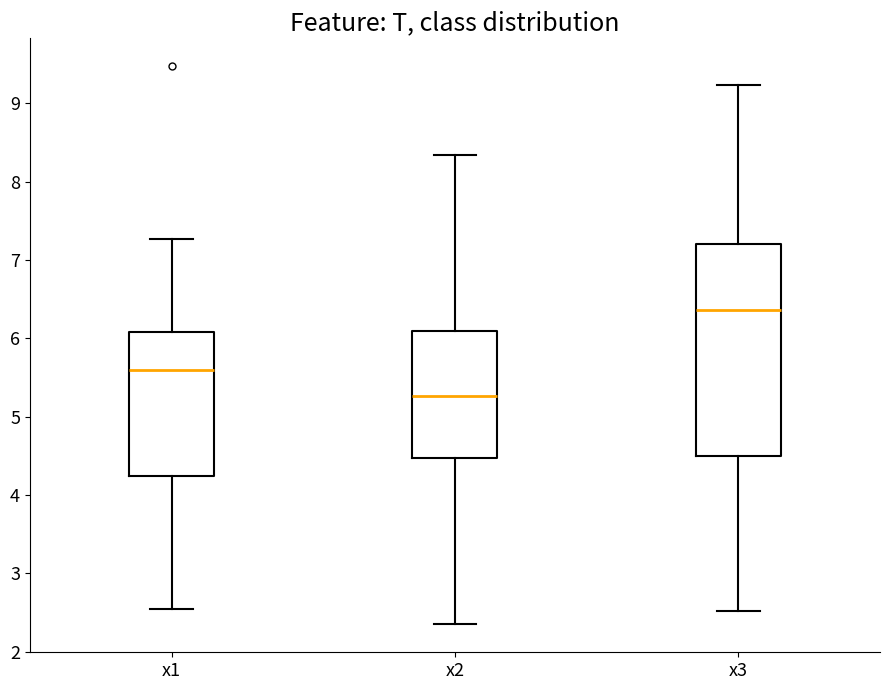

Where is the upper edge of the box for x2 on the y-axis? The values are not printed on the chart, so give them approximately, as read against the axis.

6.1